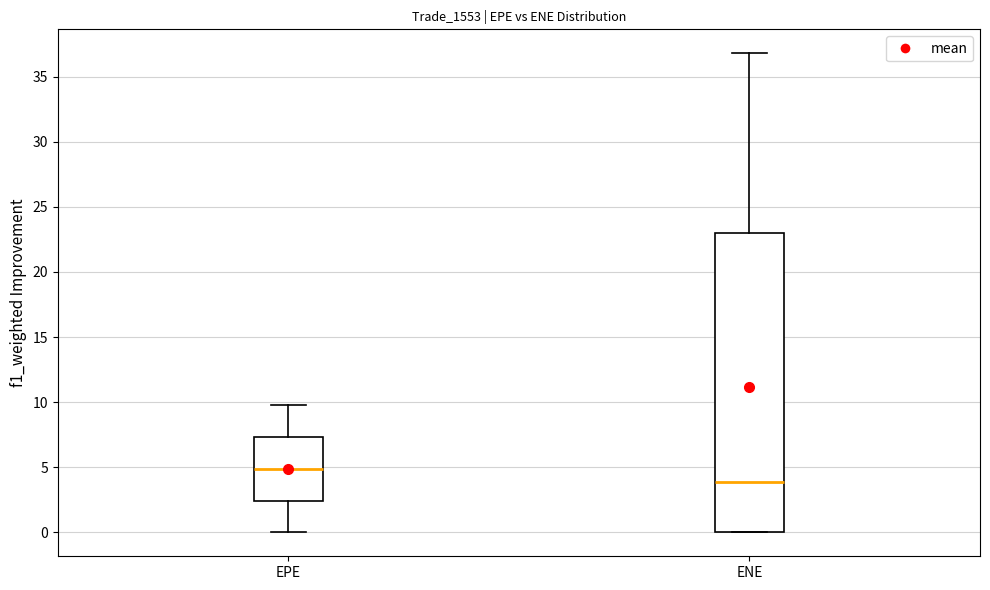

Where does the median line of the box for ENE sit on the y-axis? The values are not printed on the chart, so give them approximately, as read against the axis.

4.0